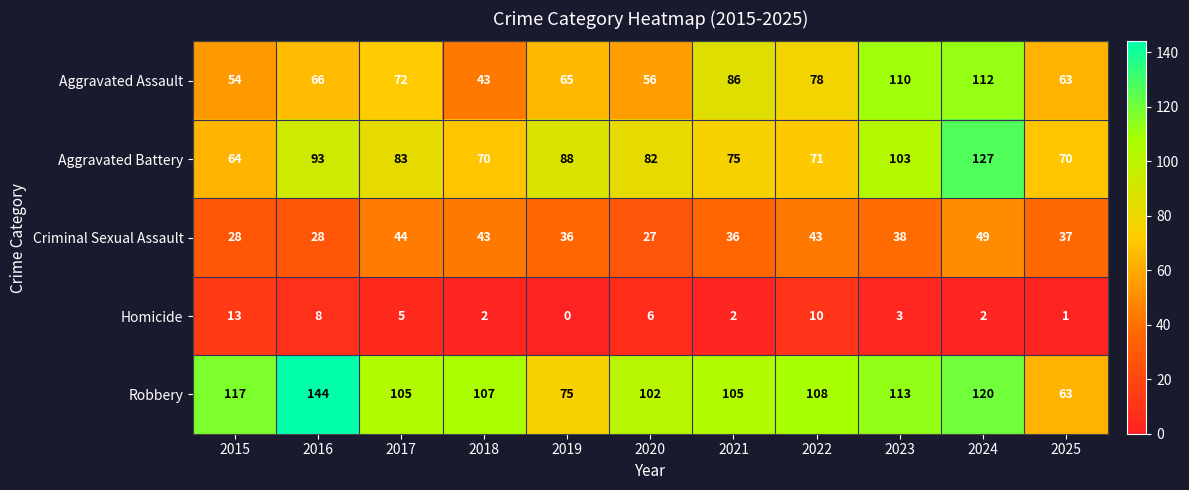

What is the maximum value for Aggravated Assault?

112